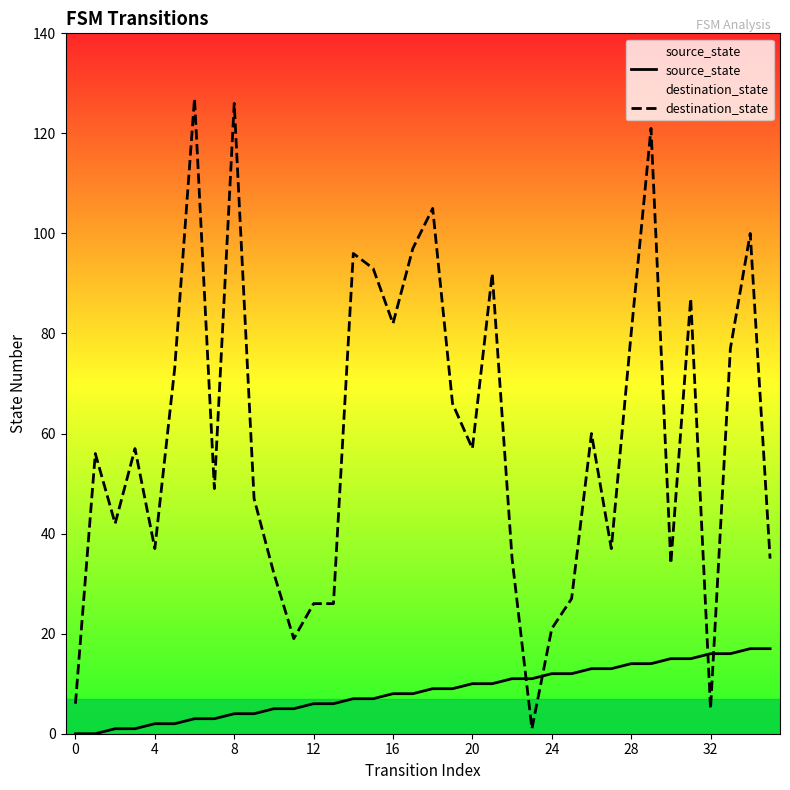

Reading right to left, what are all the values shown in this chart?

source_state: 17	17	16	16	15	15	14	14	13	13	12	12	11	11	10	10	9	9	8	8	7	7	6	6	5	5	4	4	3	3	2	2	1	1	0	0
destination_state: 35	100	77	5	87	34	121	80	37	60	27	21	1	35	92	57	66	105	97	82	93	96	26	26	19	32	47	126	49	127	73	37	57	42	56	6